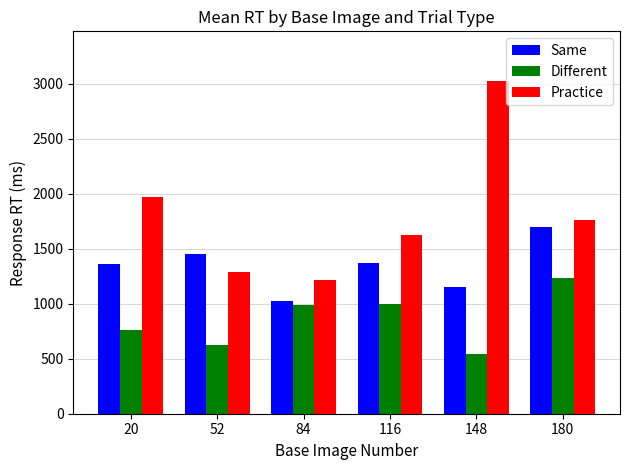

What is the total value across all series at 84?

3227.8